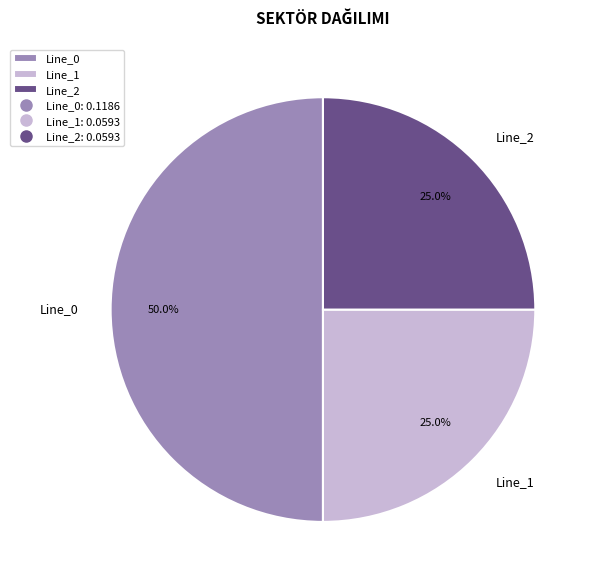

To the nearest percent, what percentage of the pie is Line_0?

50%